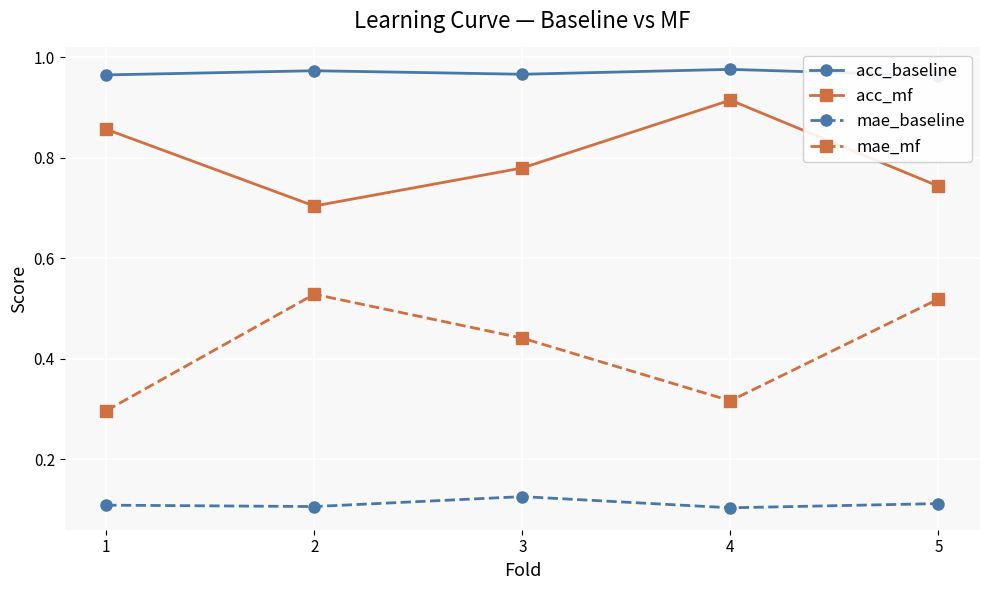

The value of acc_mf at 2 is 0.2. True or false?

False